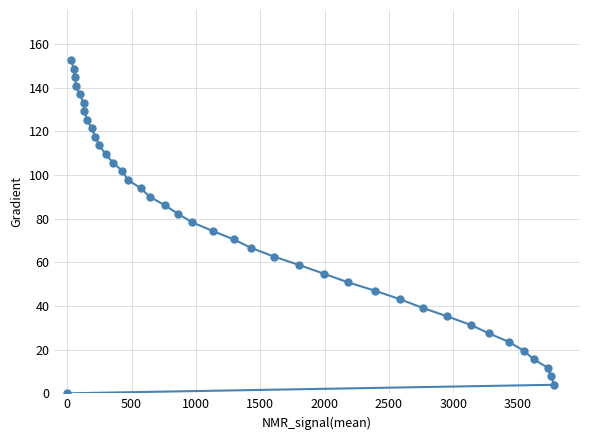

Reading left to right, extract all data points from this chart.

0.0	152.6	148.7	144.8	140.9	137.0	133.1	129.2	125.2	121.3	117.4	113.5	109.6	105.7	101.8	97.8	93.9	90.0	86.1	82.2	78.3	74.4	70.5	66.5	62.6	58.7	54.8	50.9	47.0	43.1	39.1	35.2	31.3	27.4	23.5	19.6	15.7	11.7	7.8	3.9